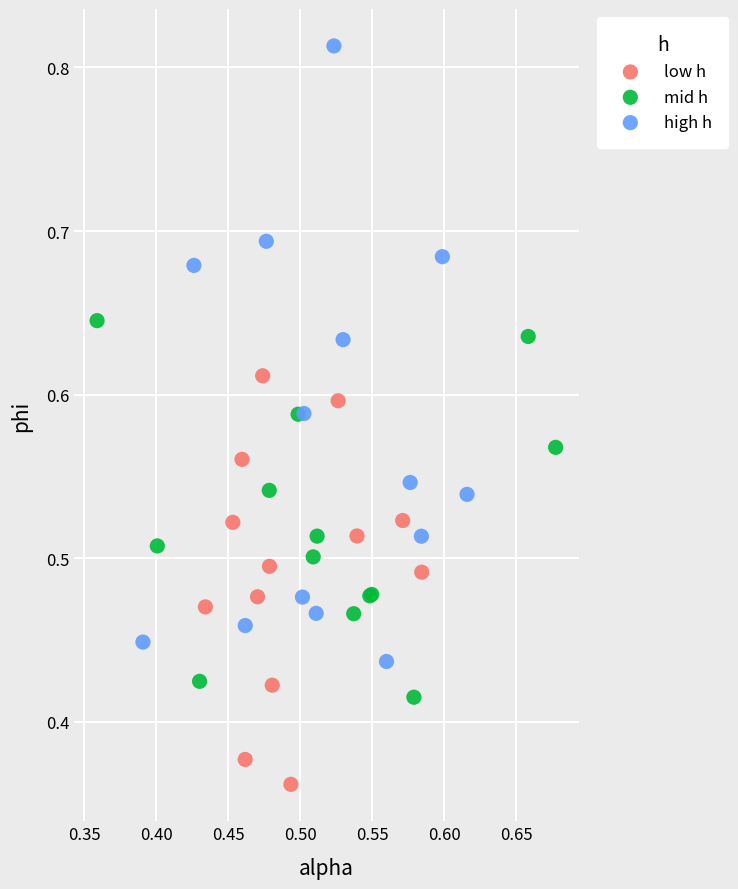

Which series reaches the maximum Y coordinate?

high h